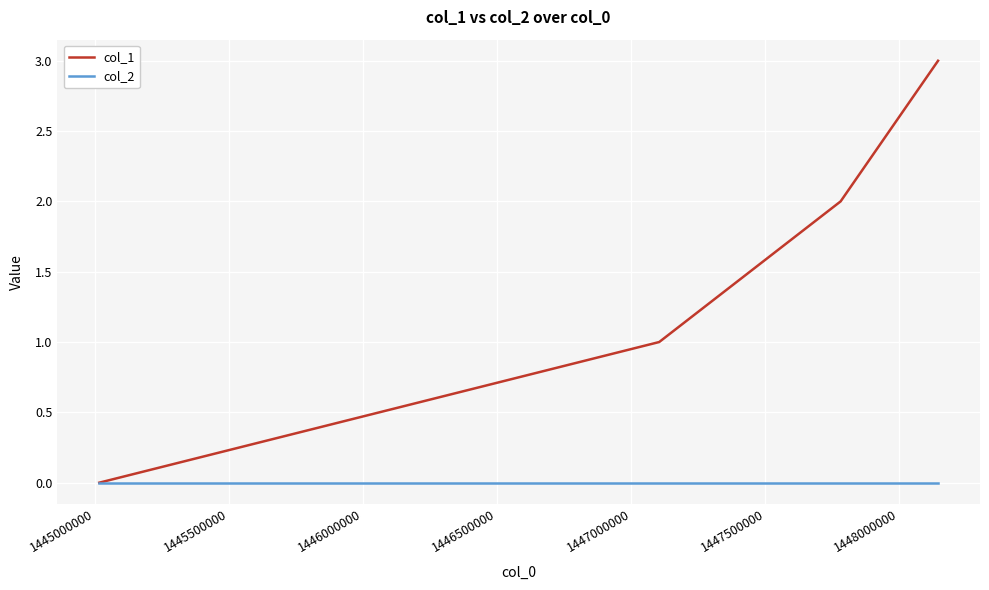

What is the maximum value for col_1?

3